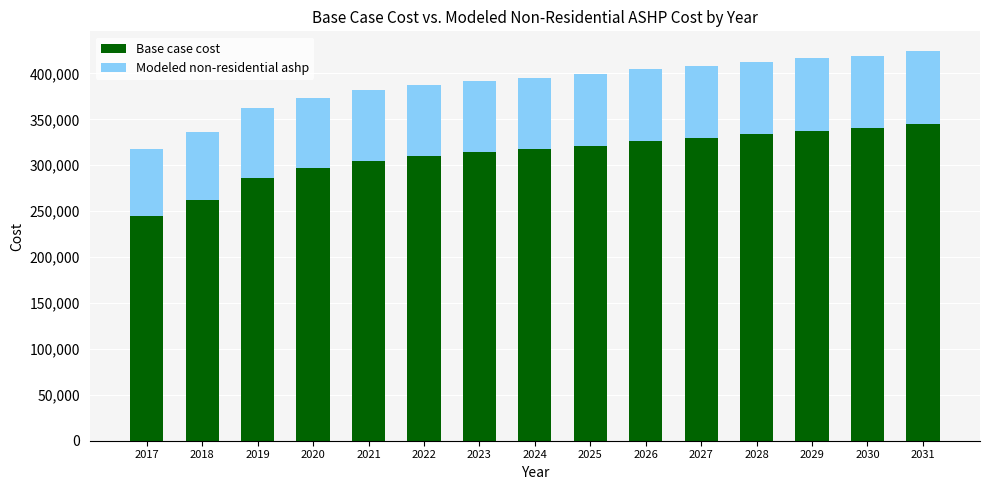

At which label does Base case cost reach its minimum?

2017